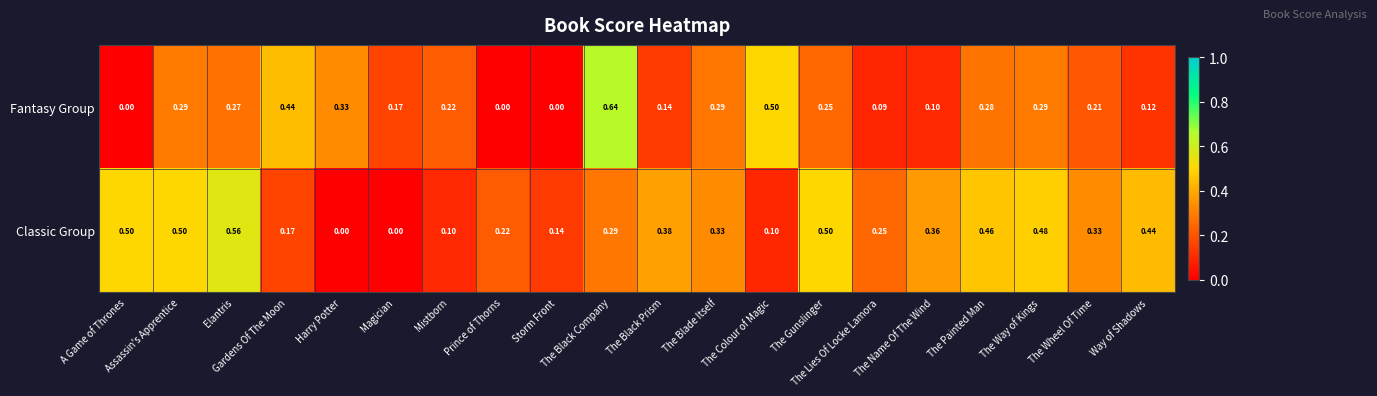

List the series in order of their overall mean, lowest first.

Fantasy Group, Classic Group